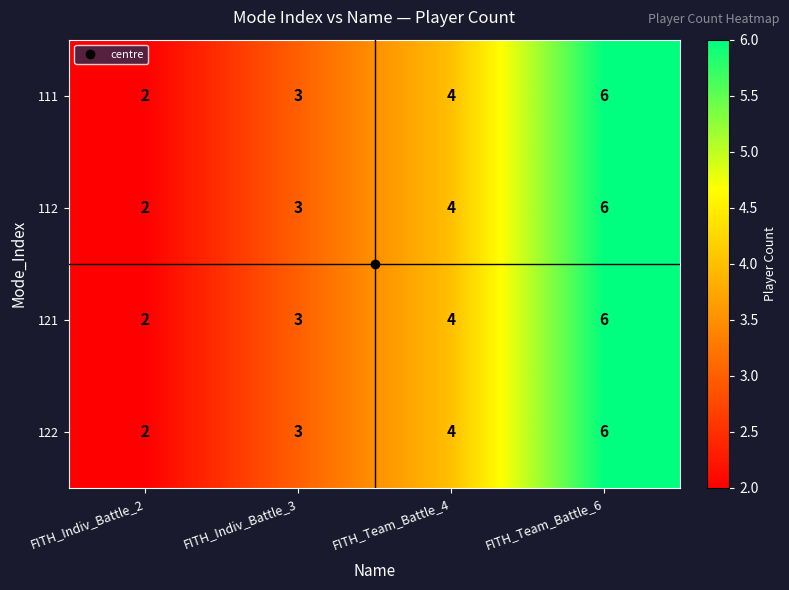

List the labels in order of 122 value, largest first.

FITH_Team_Battle_6, FITH_Team_Battle_4, FITH_Indiv_Battle_3, FITH_Indiv_Battle_2